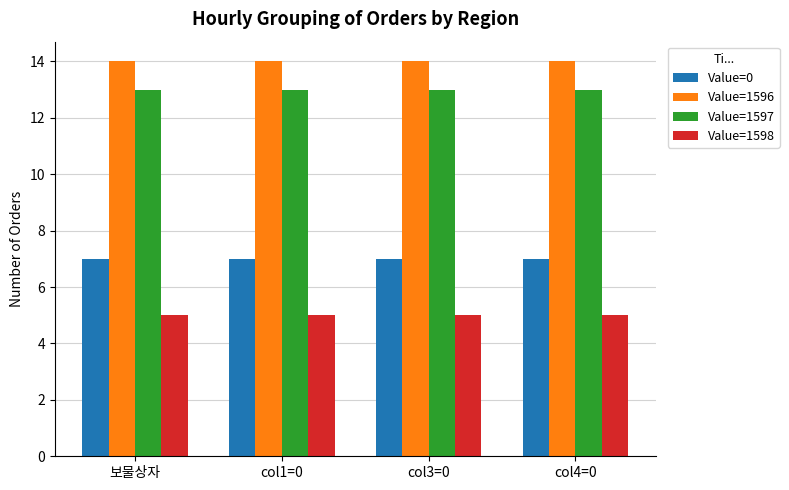

What is the value of the Value=1598 bar at the 1st from the left?

5